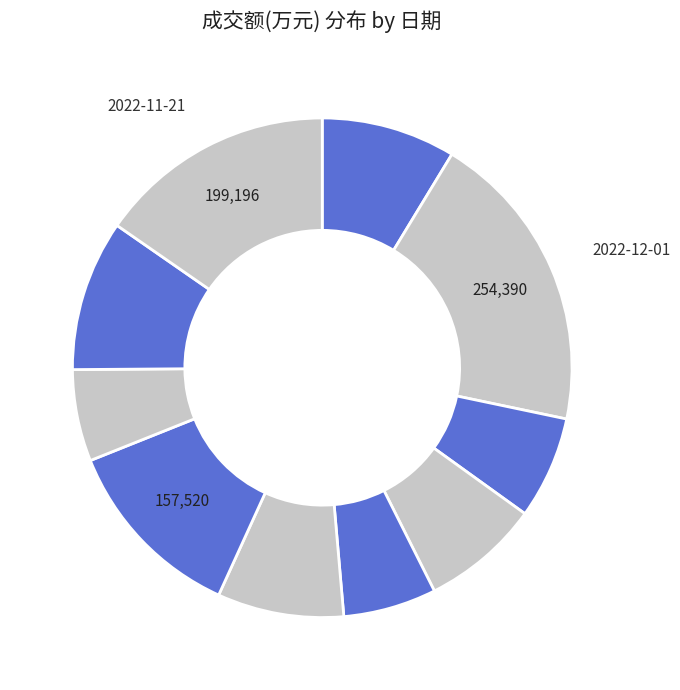

Count the number of slices in the pie.

10